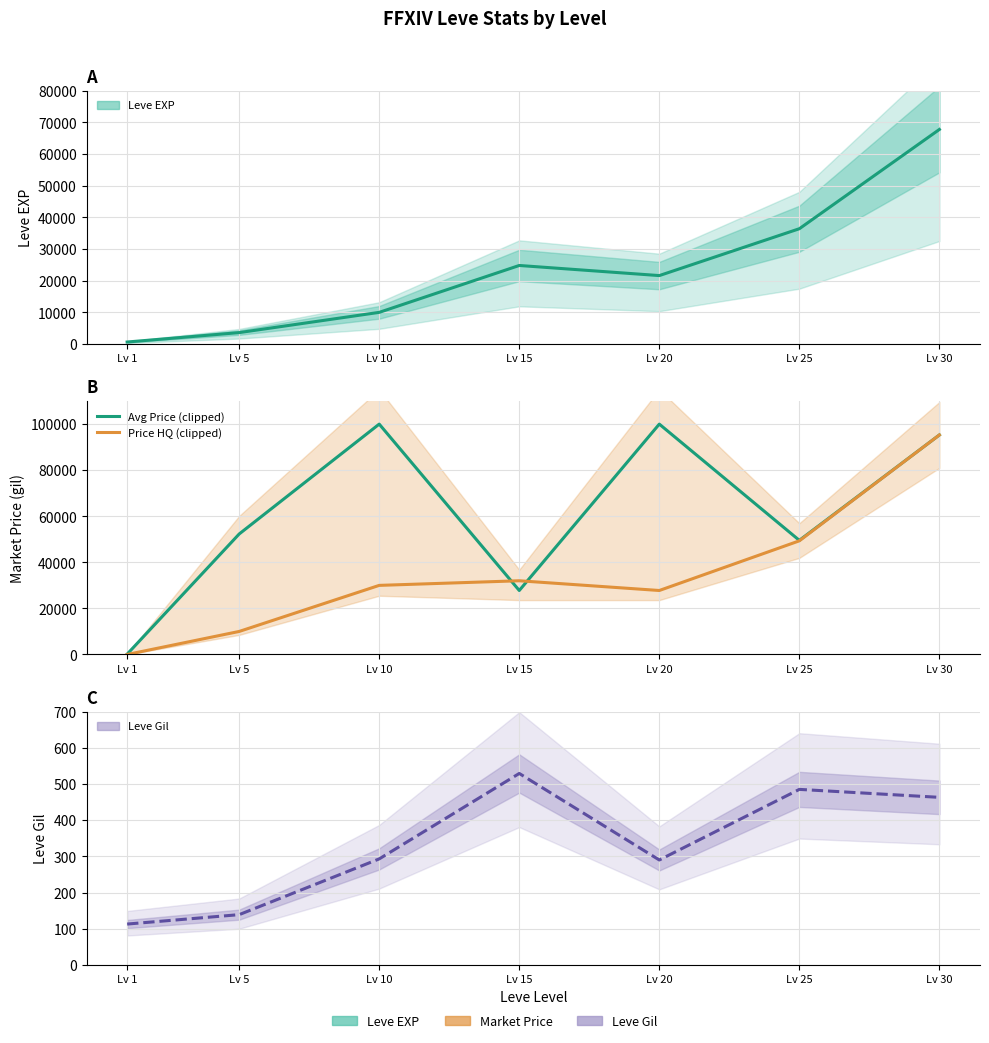

True or false: Avg Price (clipped) has more than 0 points higher than both neighbors.

True